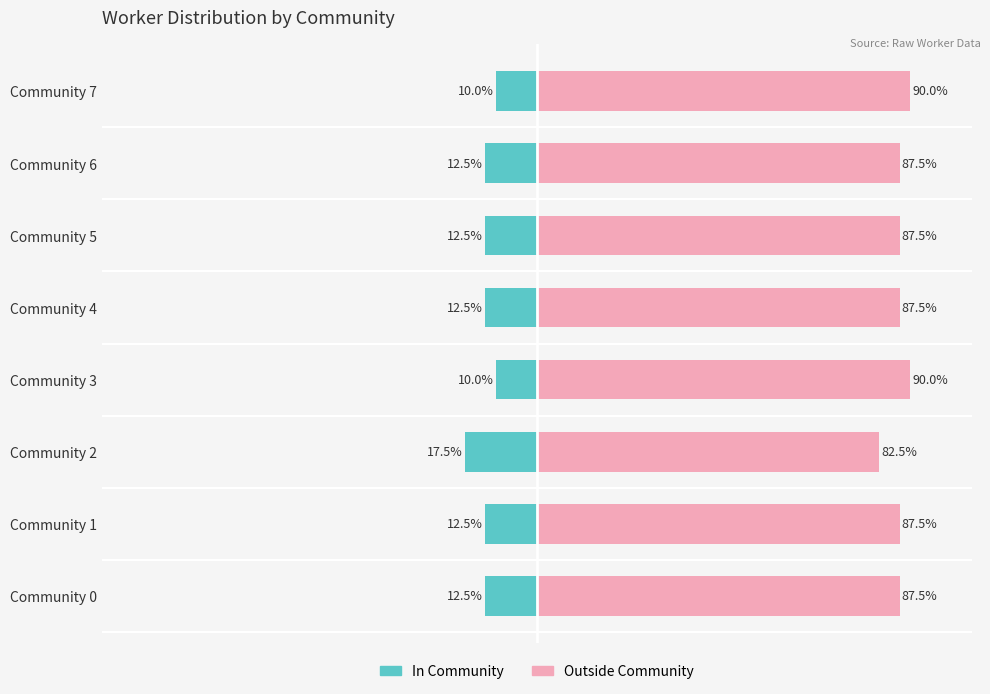

Are the bars horizontal?

Yes